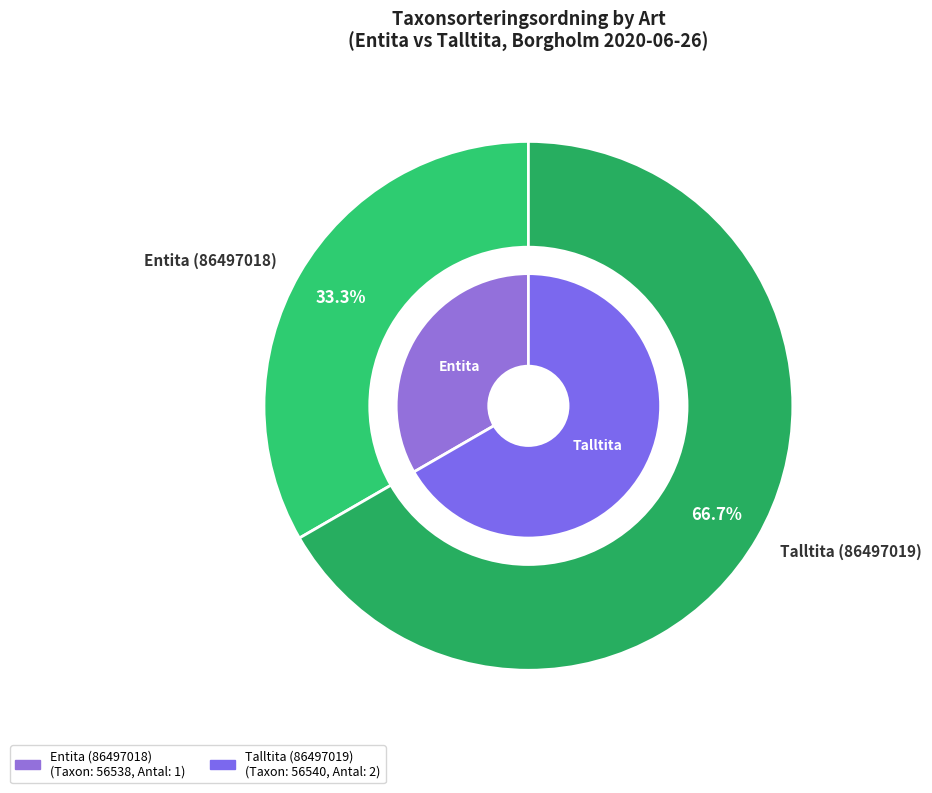

Which slice is the largest?

Talltita (86497019)